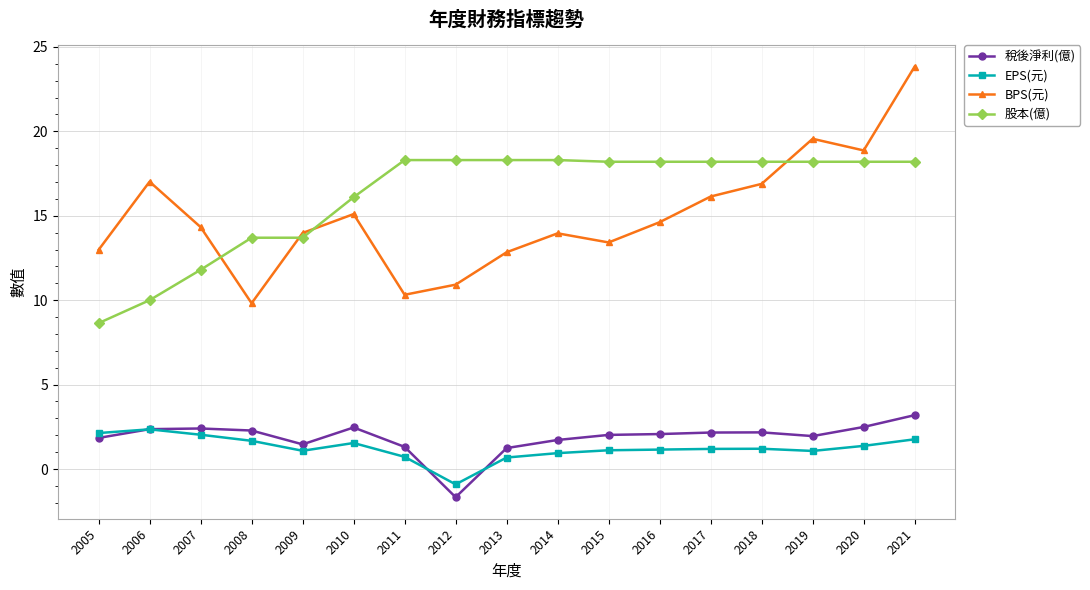

What is the total value across all series at 2020?

40.9